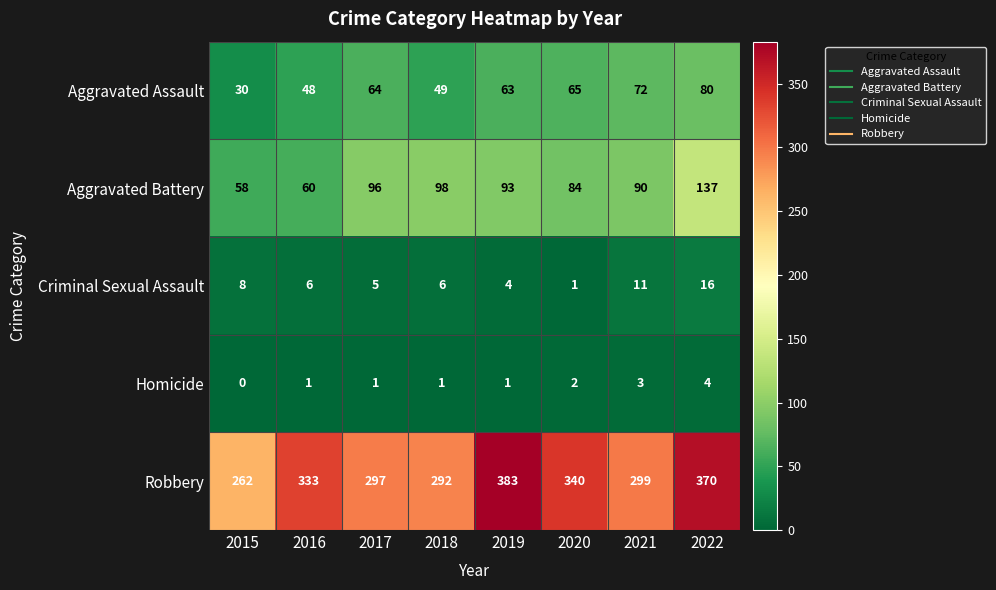

Where is Criminal Sexual Assault nearest to the value 8?

2015